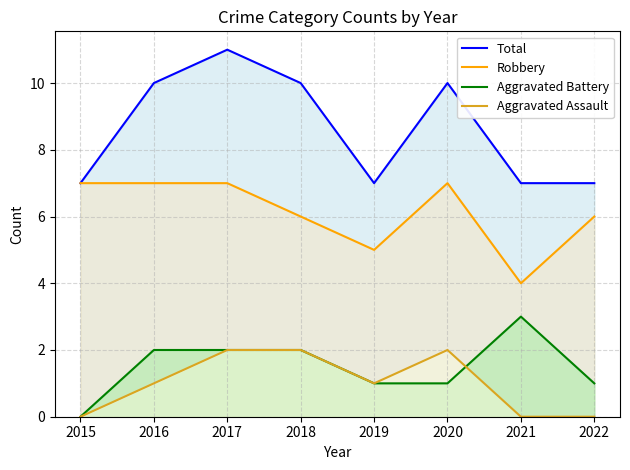

Reading left to right, transcribe all the data shown in this chart.

Aggravated Assault: 0	1	2	2	1	2	0	0
Aggravated Battery: 0	2	2	2	1	1	3	1
Robbery: 7	7	7	6	5	7	4	6
Total: 7	10	11	10	7	10	7	7